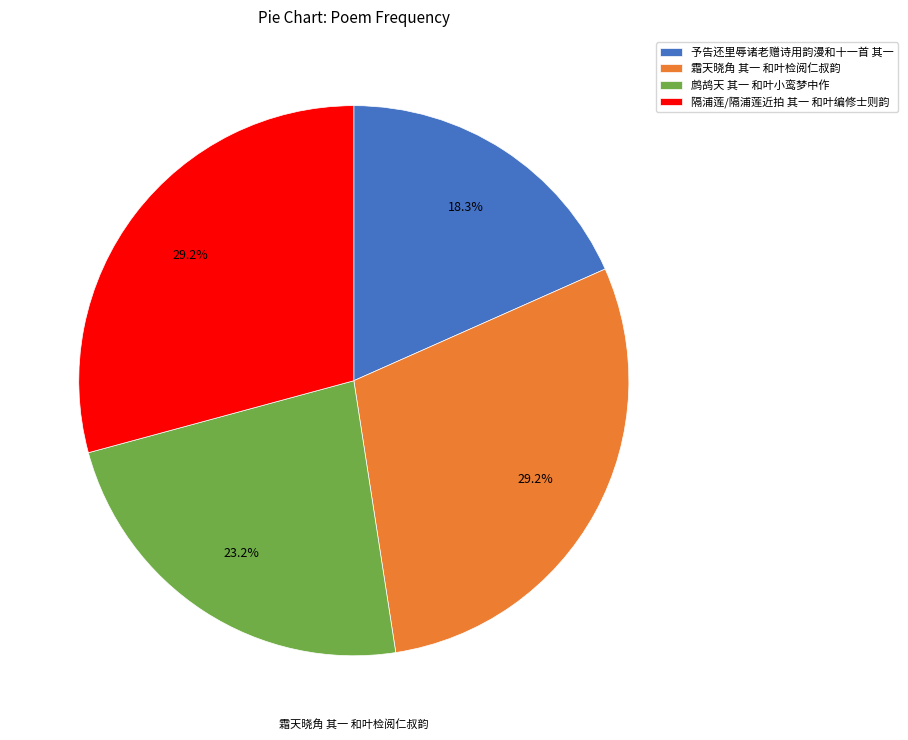

How much of the chart is everything except 隔浦莲/隔浦莲近拍 其一 和叶编修士则韵?

70.8%